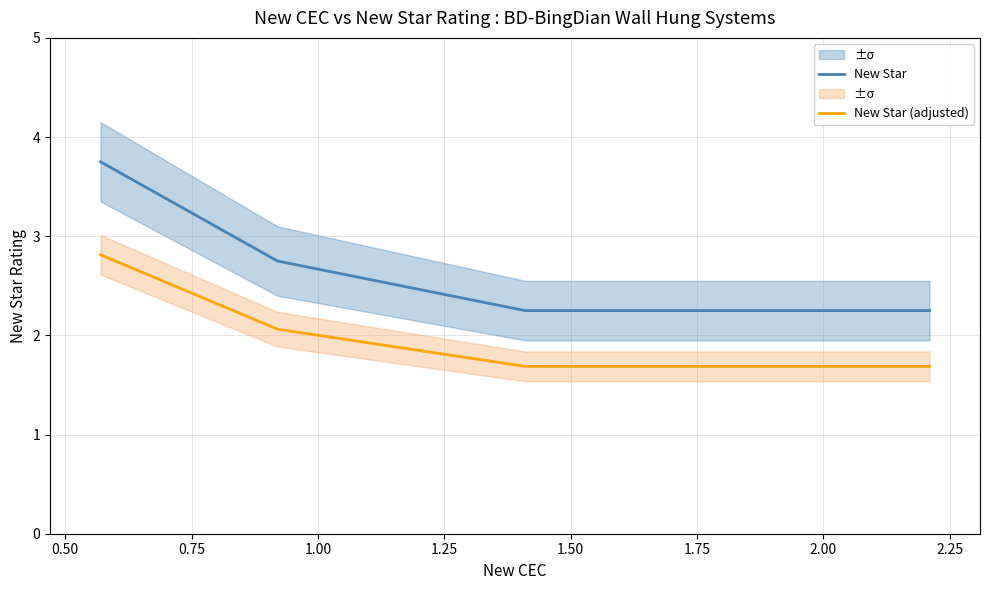

True or false: New Star and New Star (adjusted) cross at least once.

False